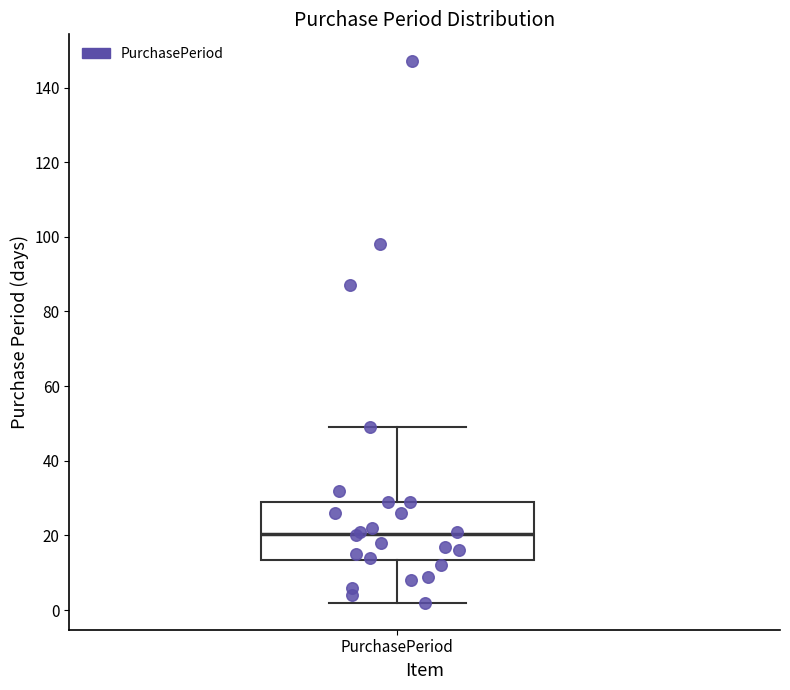

Where is the lower edge of the box for PurchasePeriod on the y-axis? The values are not printed on the chart, so give them approximately, as read against the axis.

14